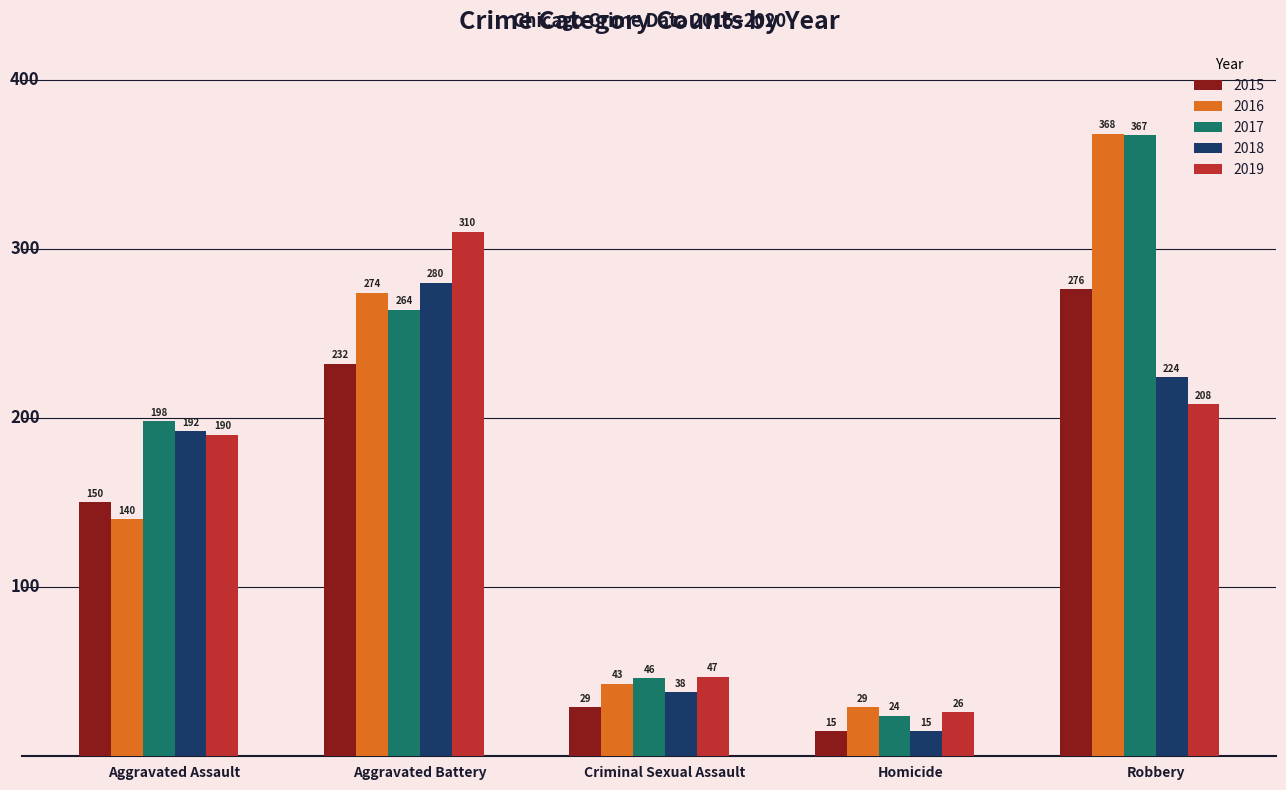

What position from the left is Aggravated Assault?

1